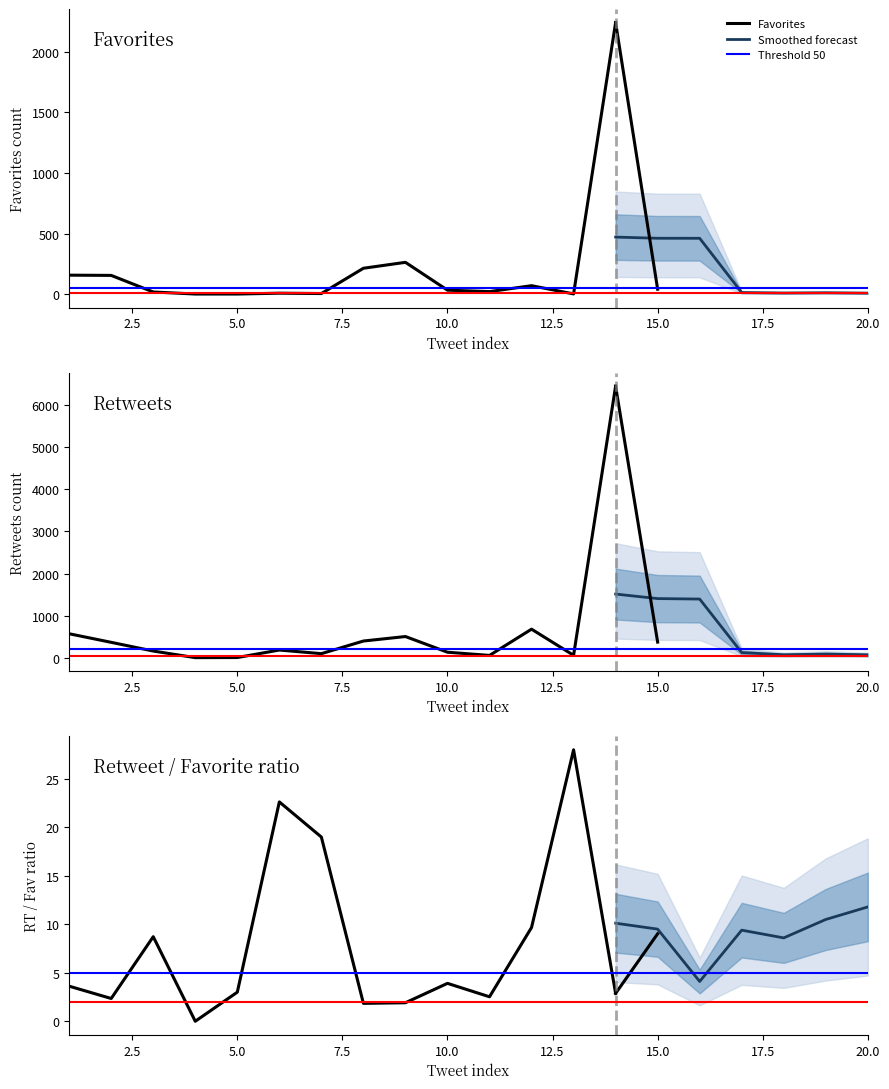

Which has a higher value, 17 or 4?

17